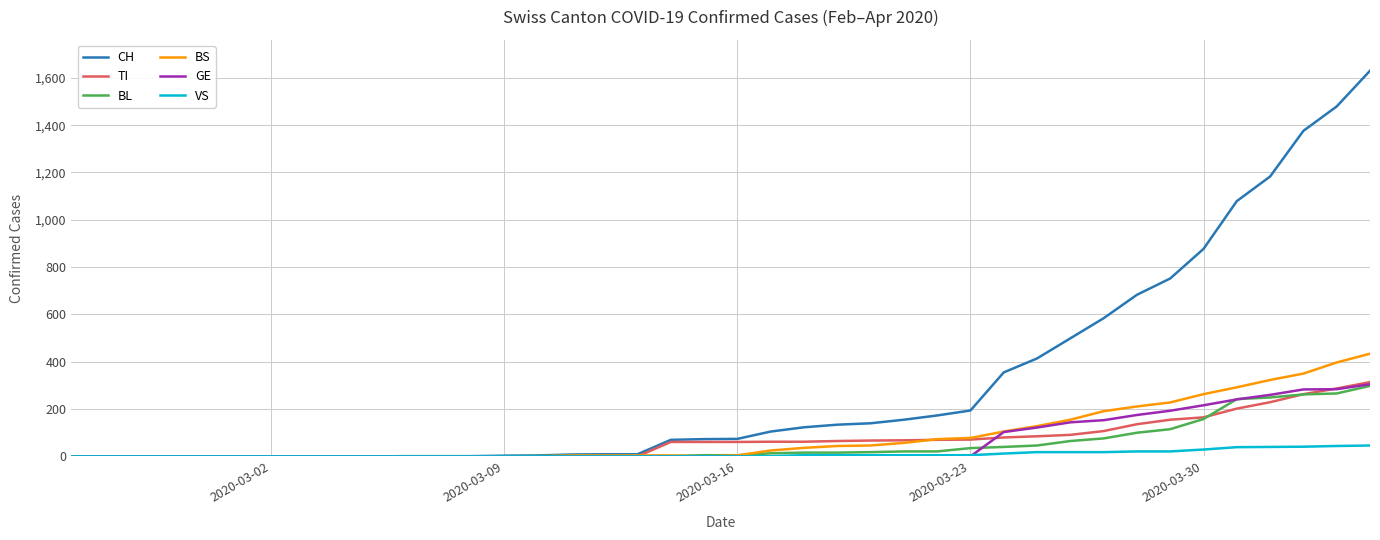

Which series has the largest range (max minus min)?

CH